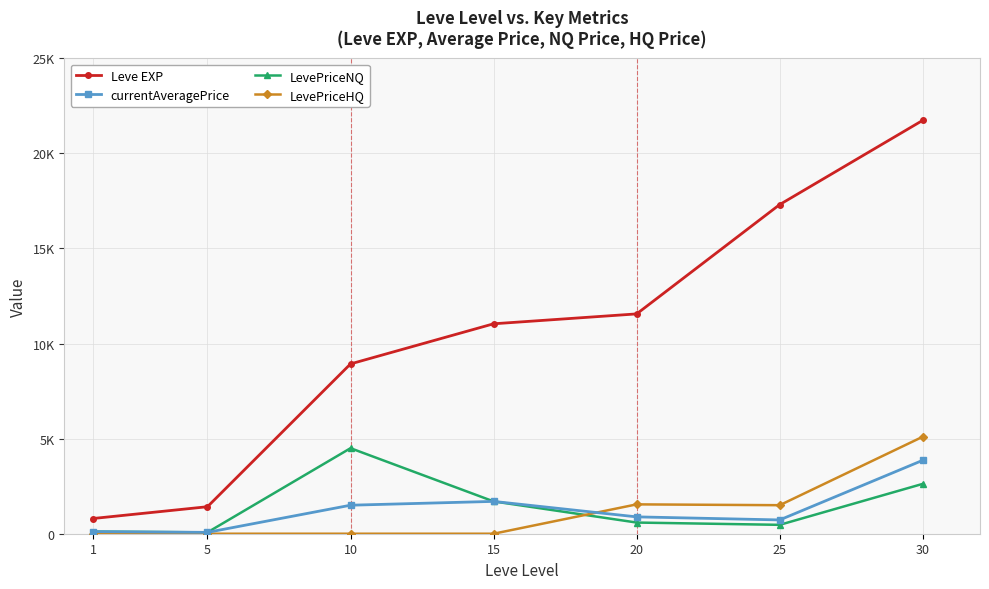

At which category does LevePriceNQ reach its first local peak?

10